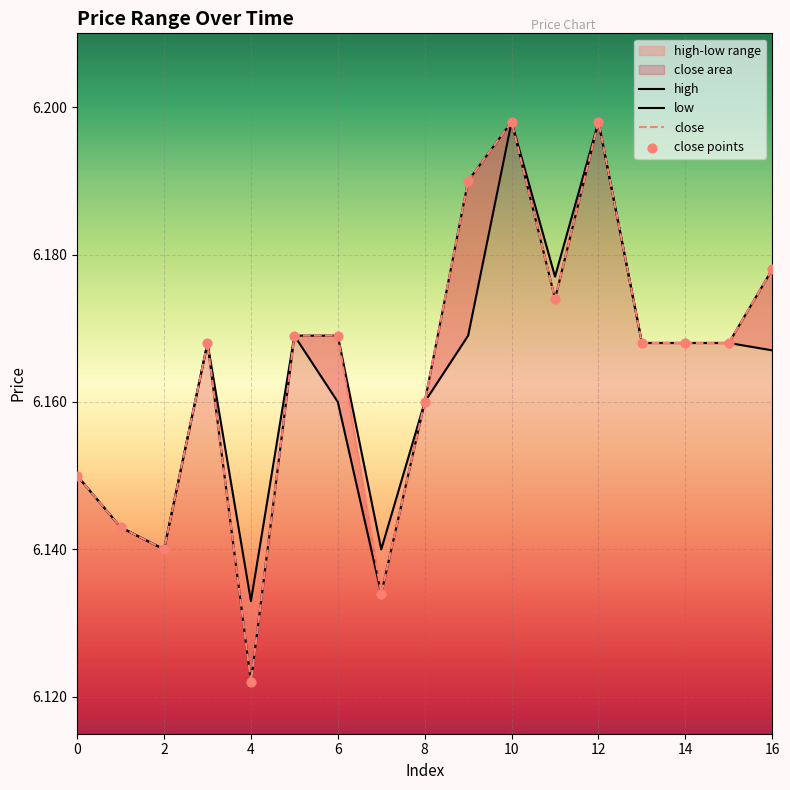

At which category is the sum across all series the highest?

10